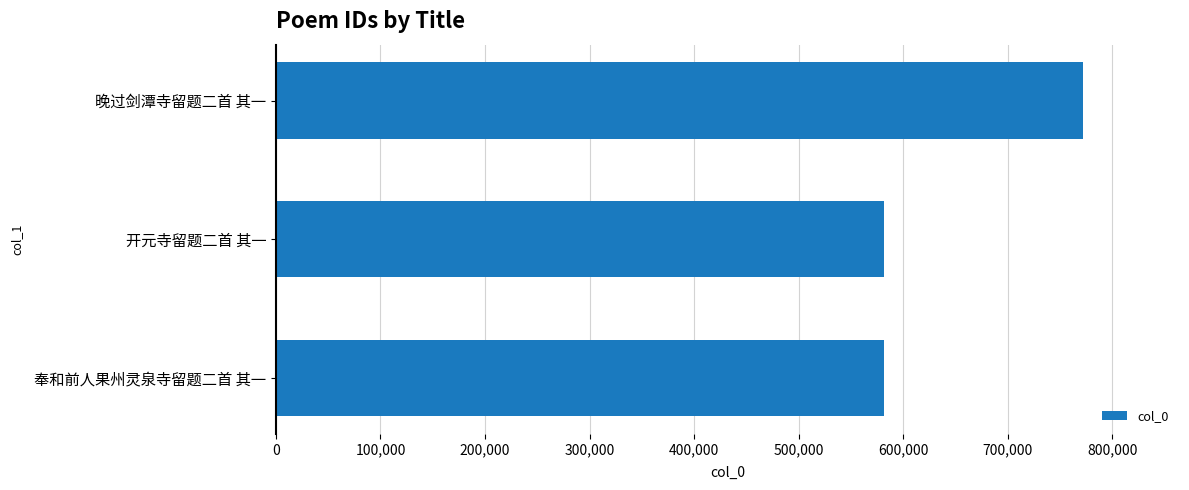

What value does the data have at 奉和前人果州灵泉寺留题二首 其一?

581993